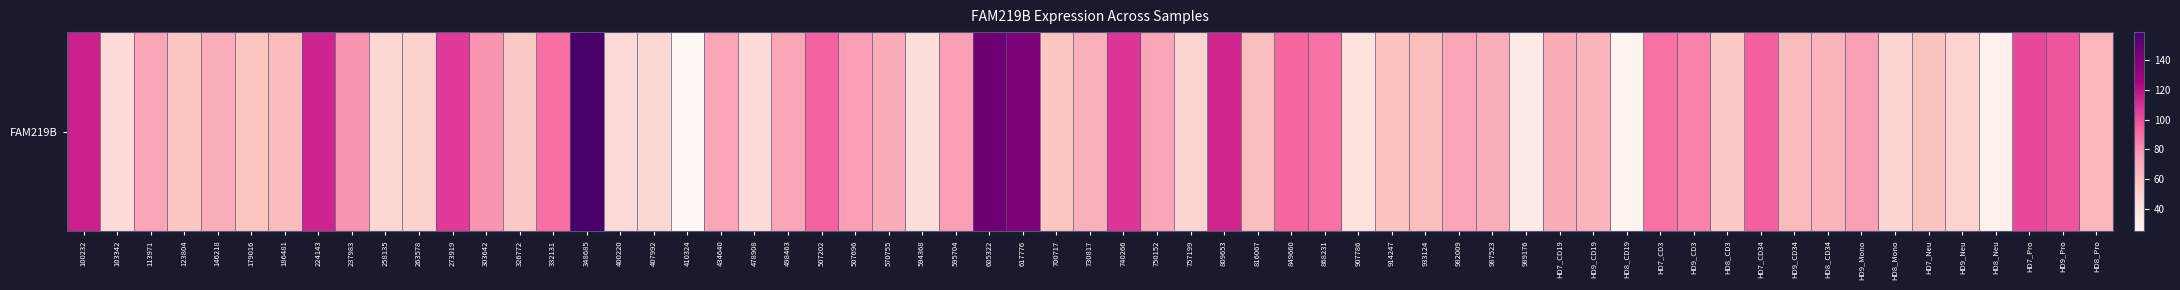

What is the sum of the values at 8 and 4?

146.6